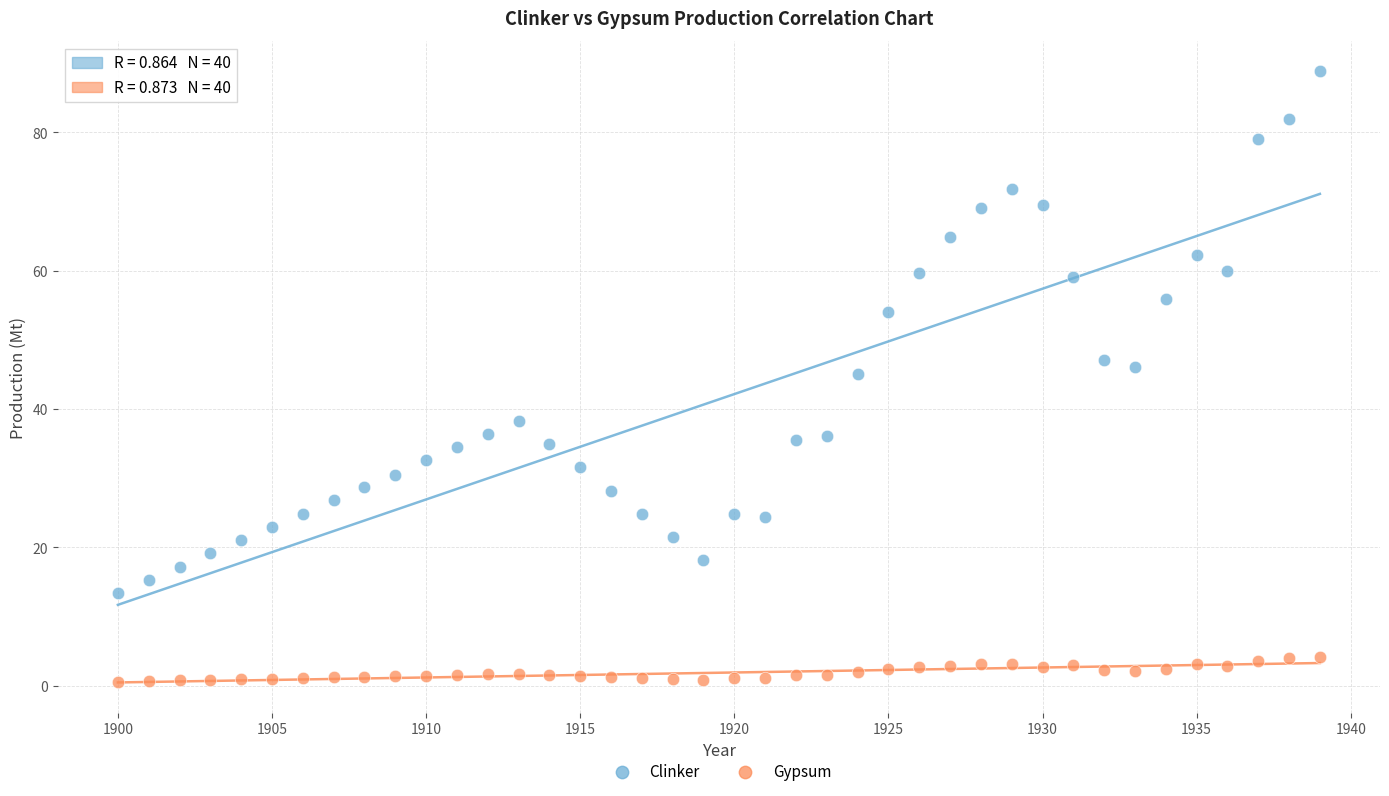

Across all data points, what is the range of Y values (max minus min)?

88.2